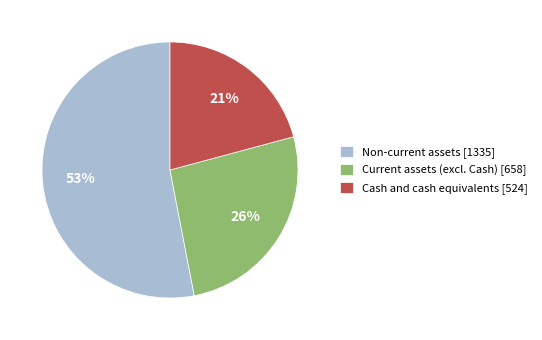

Which category has the biggest portion of the pie?

Non-current assets [1335]